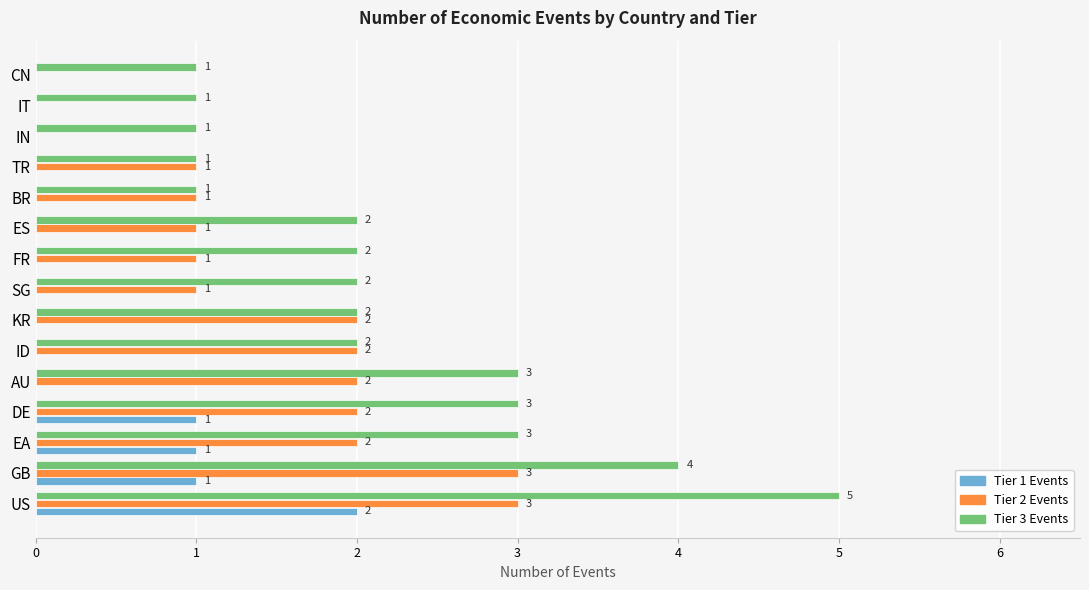

Which series has the largest total across all categories?

Tier 3 Events